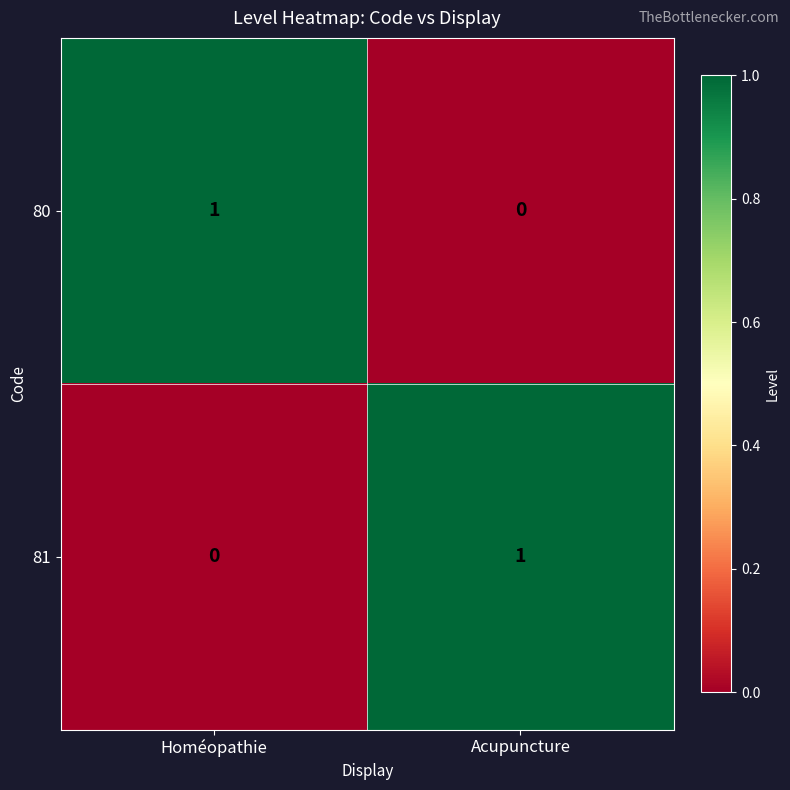

Count the number of data series in this chart.

2